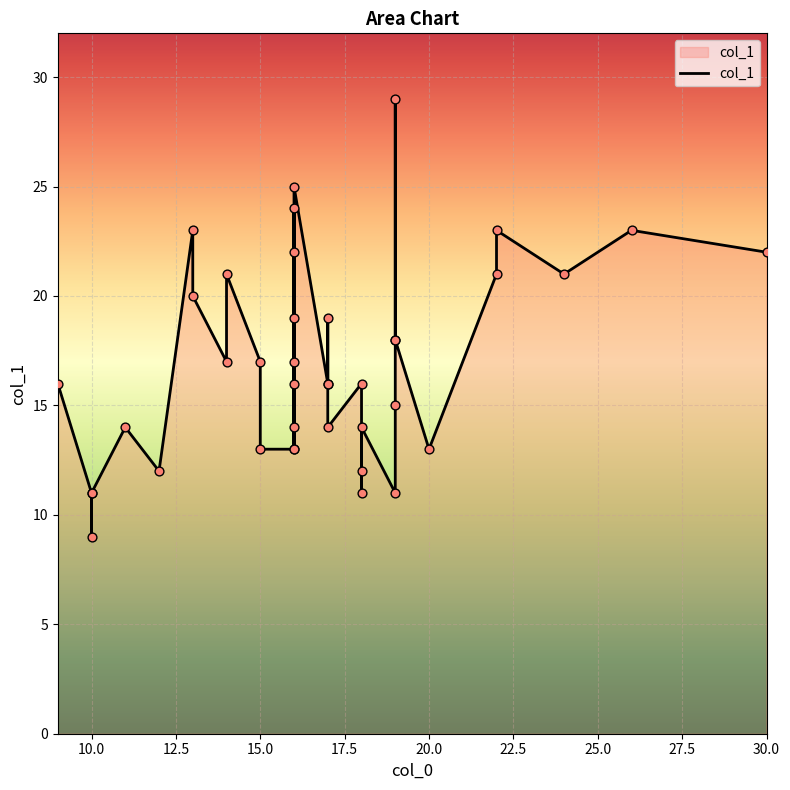

Approximately how many times larger is the value at 18 compared to 14?

0.8